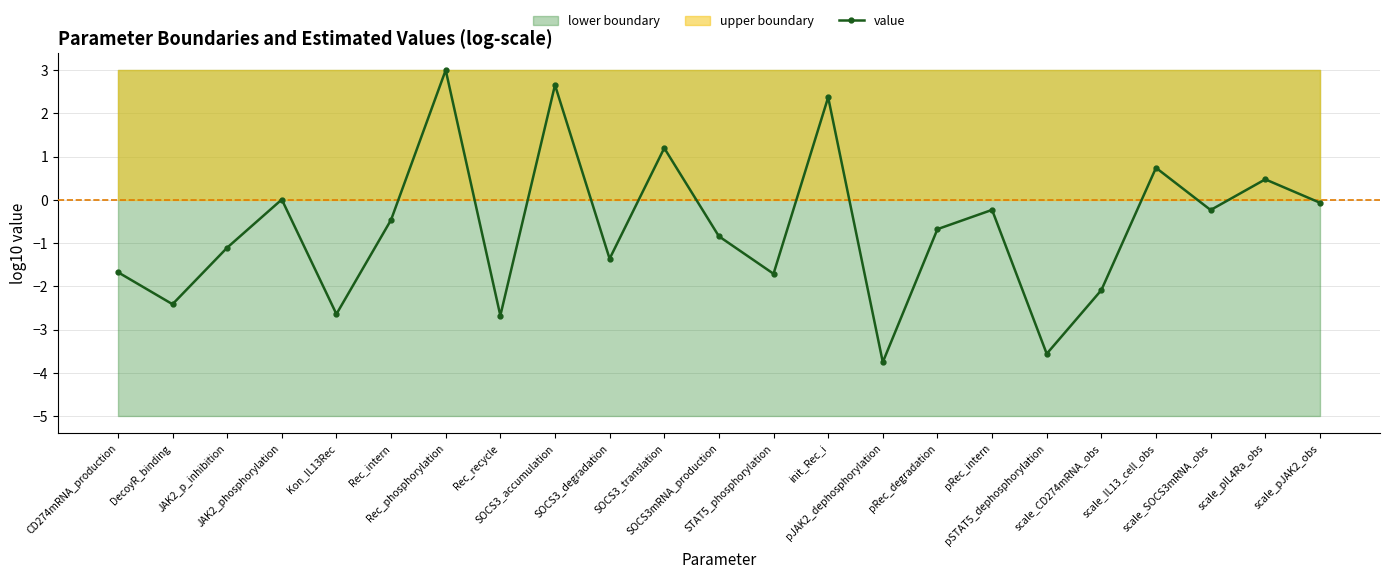

Where does the data first go above 0?

JAK2_phosphorylation